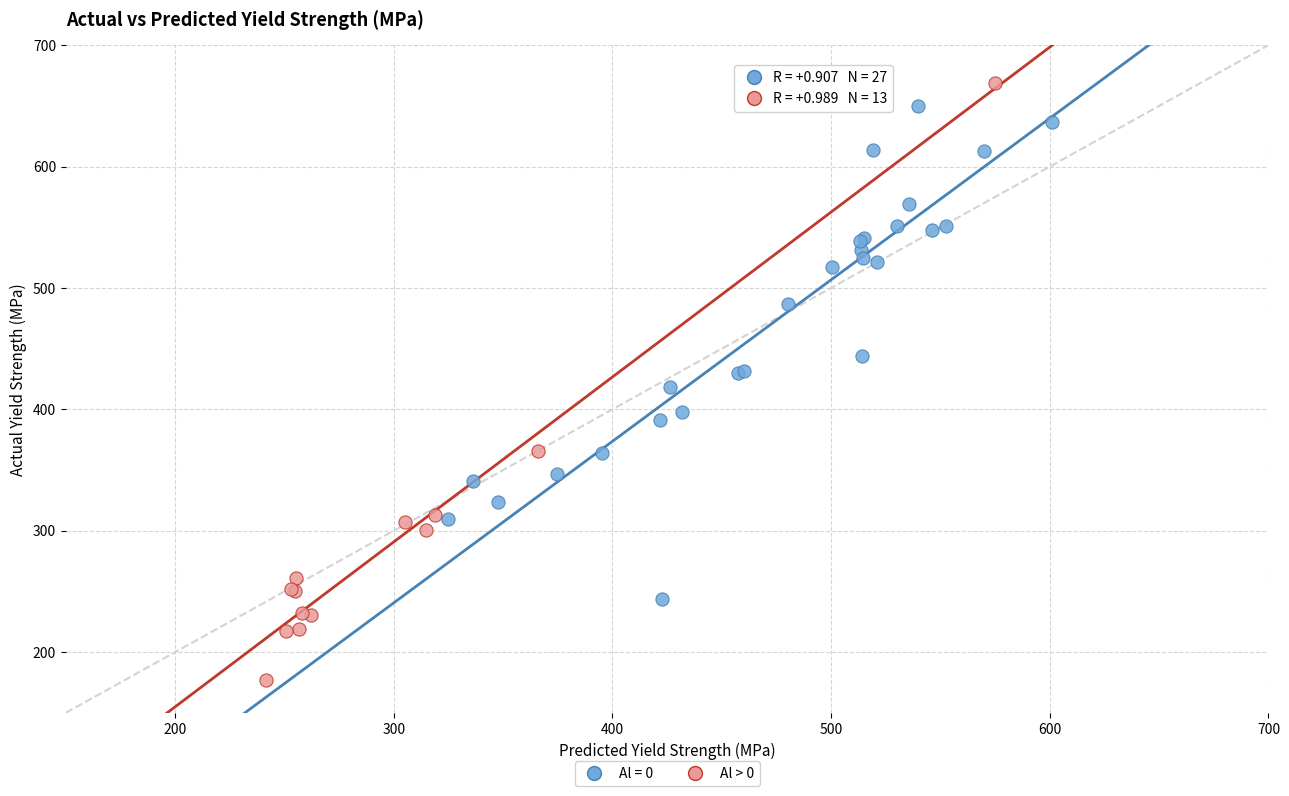

Which series reaches the minimum Y coordinate?

Al > 0